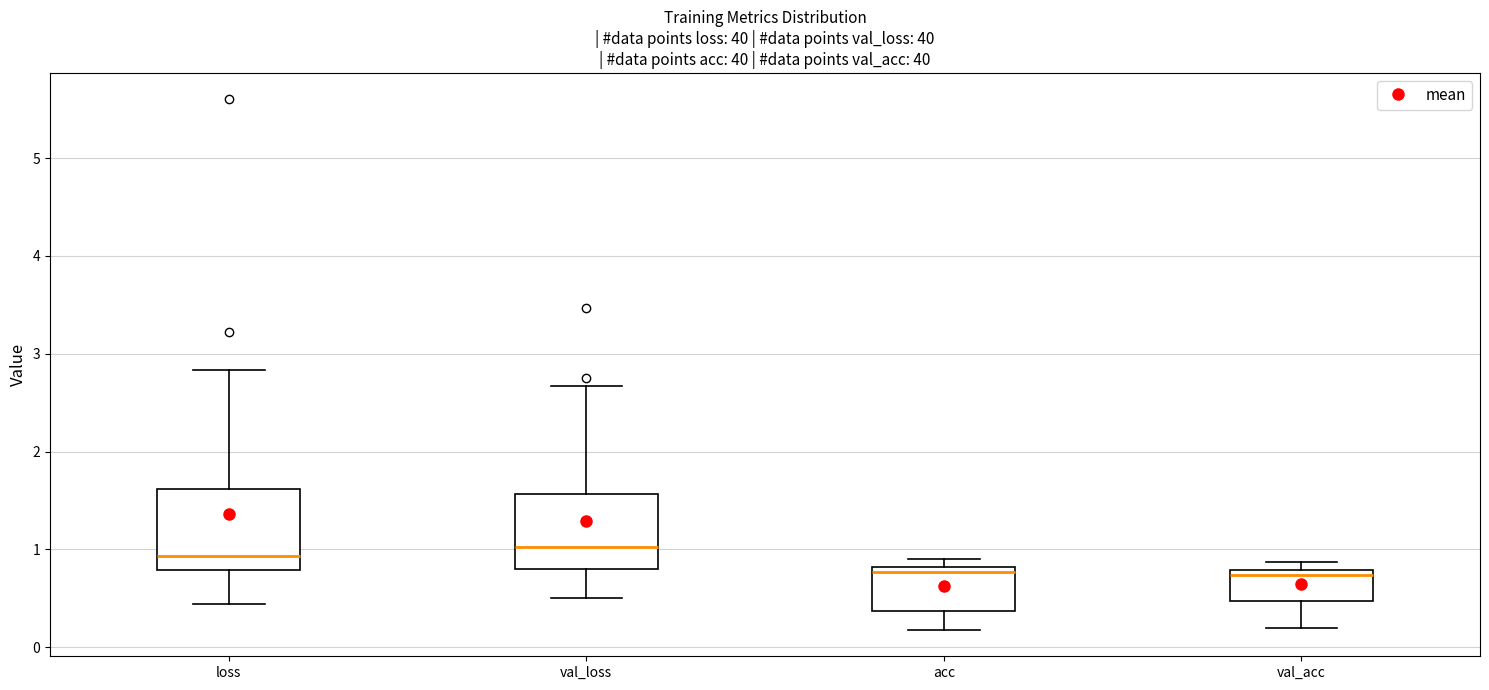

Reading left to right, read every box against the y-axis: the position of its median line, the range the box covers, and the ends of its whiskers. The values are not printed on the chart, so give them approximately, as read against the axis.

loss: median 0.9, box 0.8 to 1.6, whiskers 0.4 to 2.8
val_loss: median 1.0, box 0.8 to 1.6, whiskers 0.5 to 2.7
acc: median 0.8 (just below the box's upper edge), box 0.4 to 0.8, whiskers 0.2 to 0.9
val_acc: median 0.7, box 0.5 to 0.8, whiskers 0.2 to 0.9